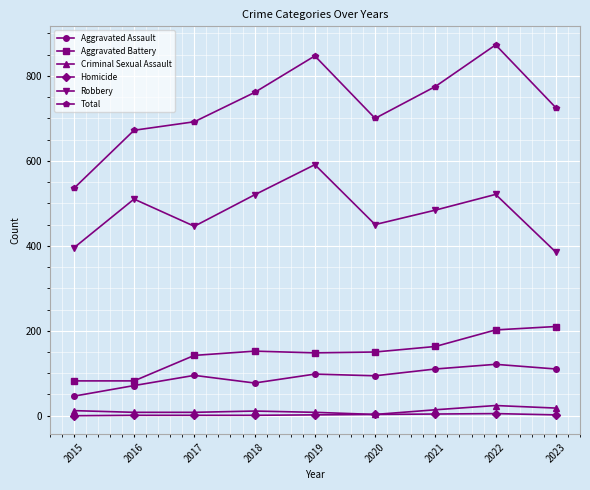

True or false: Aggravated Assault has more than 0 points higher than both neighbors.

True